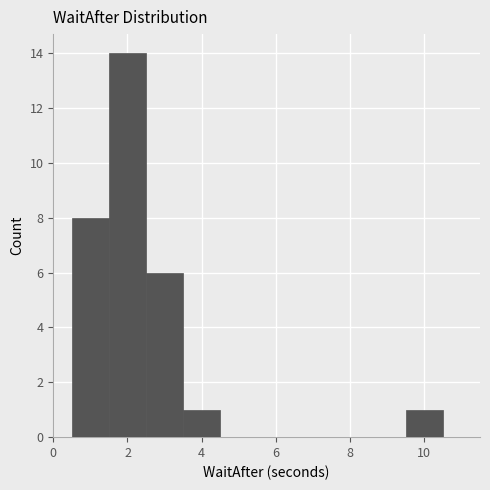

What is the height of the bar covering 2.5 to 3.5 on the x-axis? Neither the bar edges nor the heights are printed on the chart, so give them approximately, as read against the axes.

6